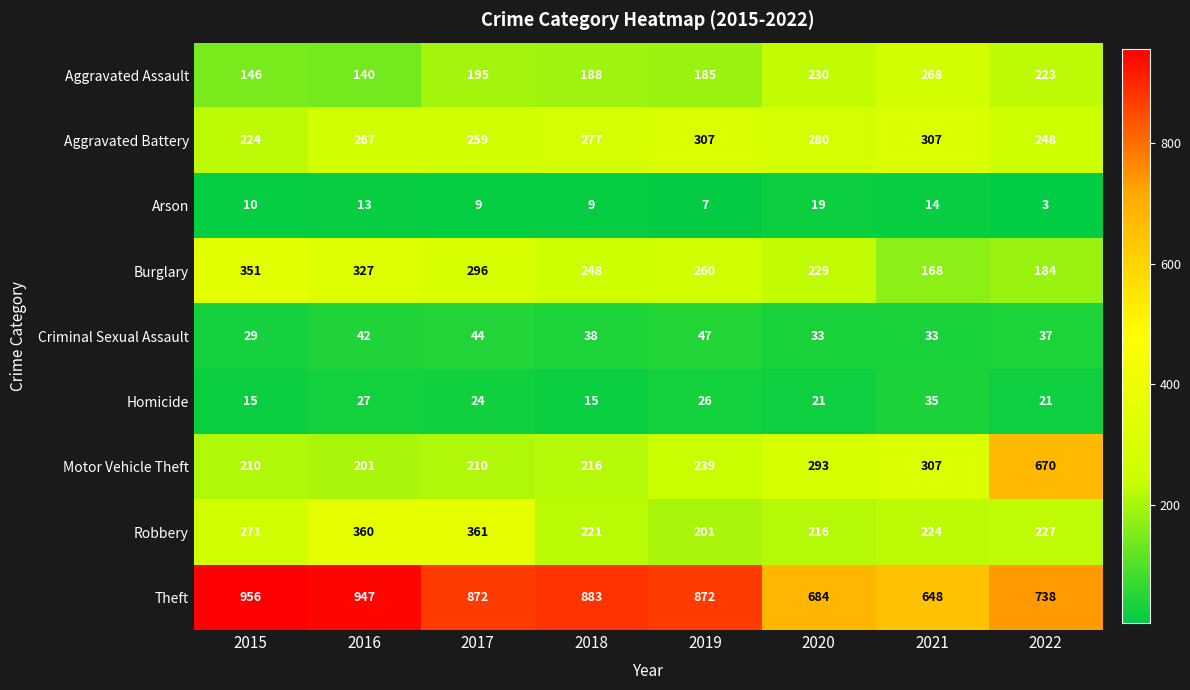

At which category is the sum across all series the highest?

2022